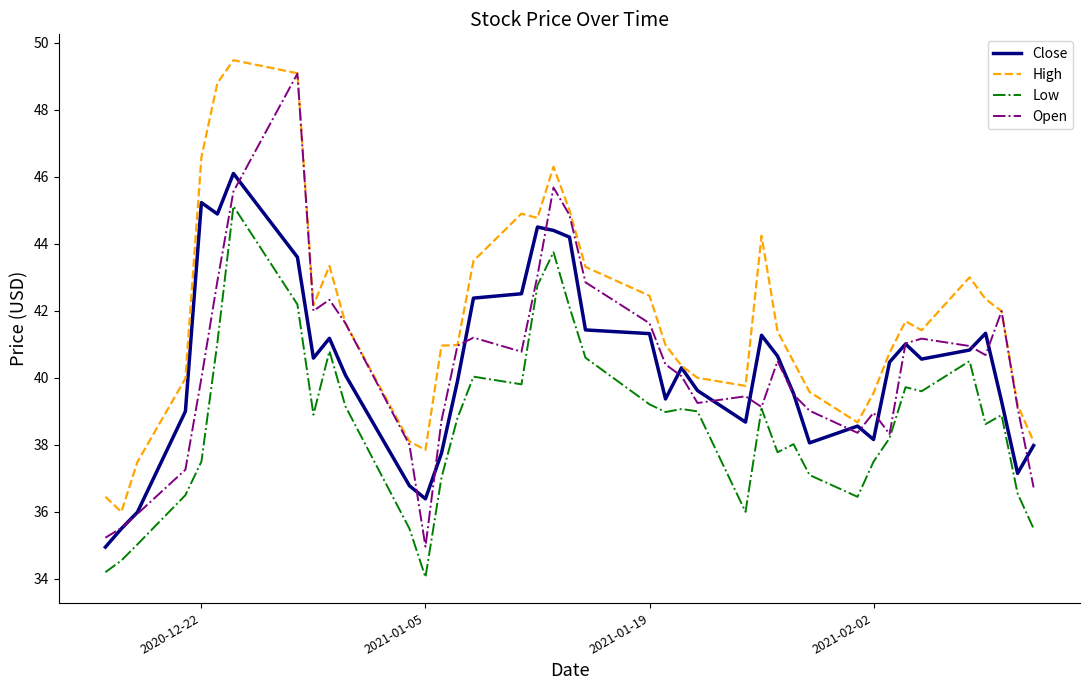

What is the maximum value shown in the chart?

49.5